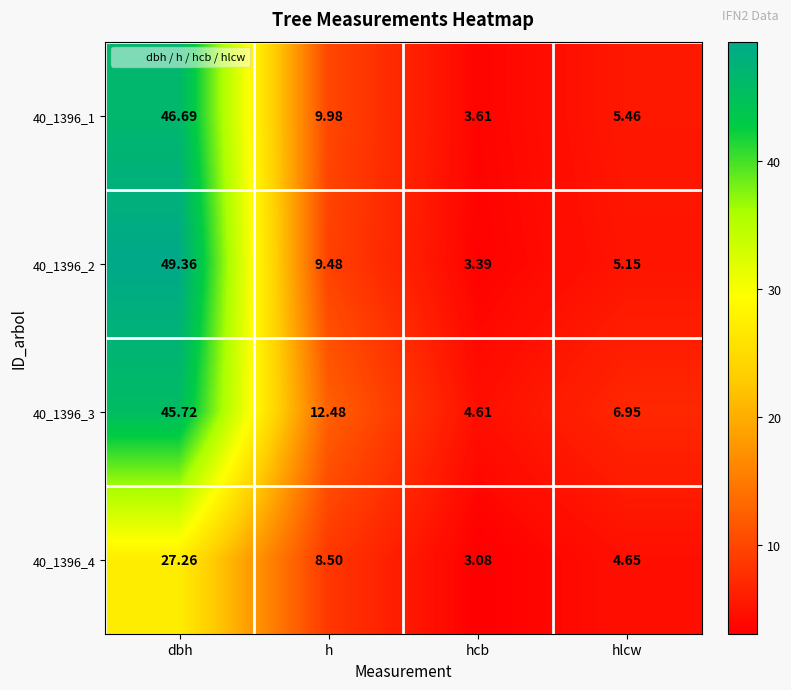

Which category has the highest value in the 40_1396_4 series?

dbh